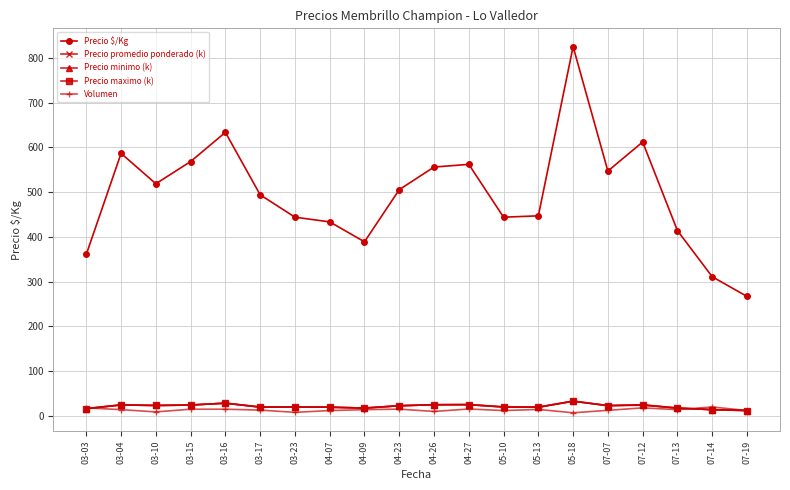

What value does the Precio promedio ponderado (k) series have at 07-07?

23.0